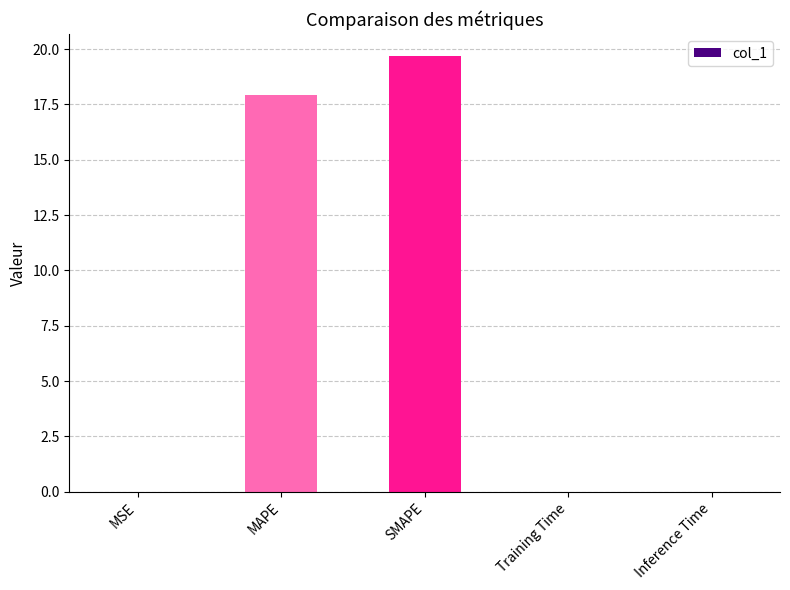

Count the number of data series in this chart.

1